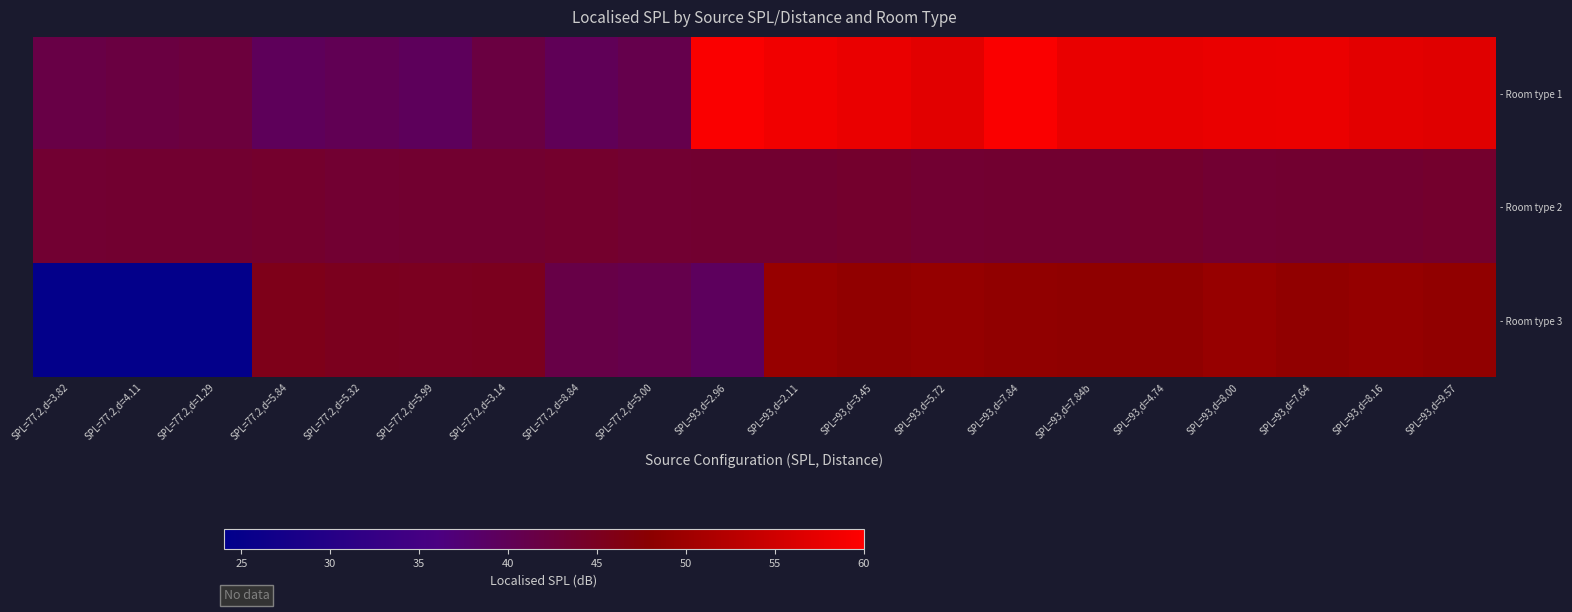

At which category does the chart reach its peak across all series?

SPL=93,d=2.96